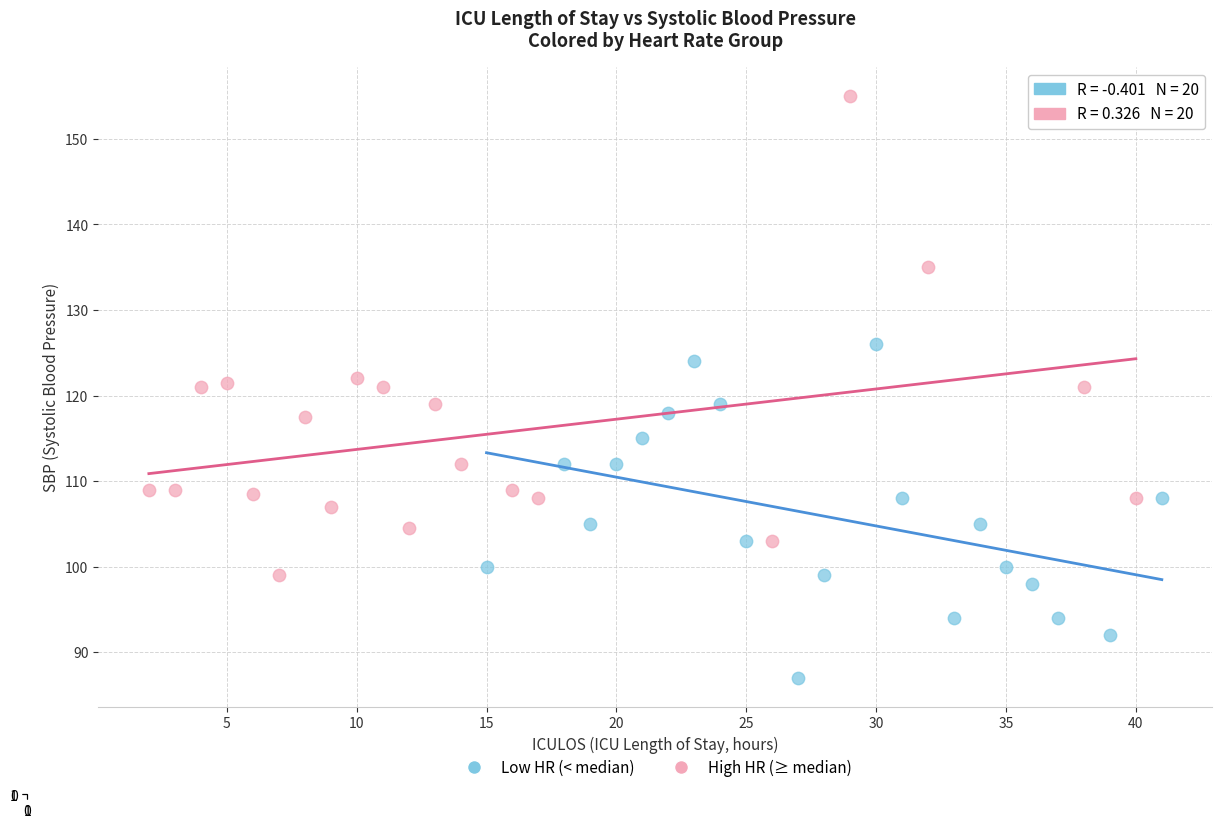

Which series contains the highest Y value?

High HR (≥ median)